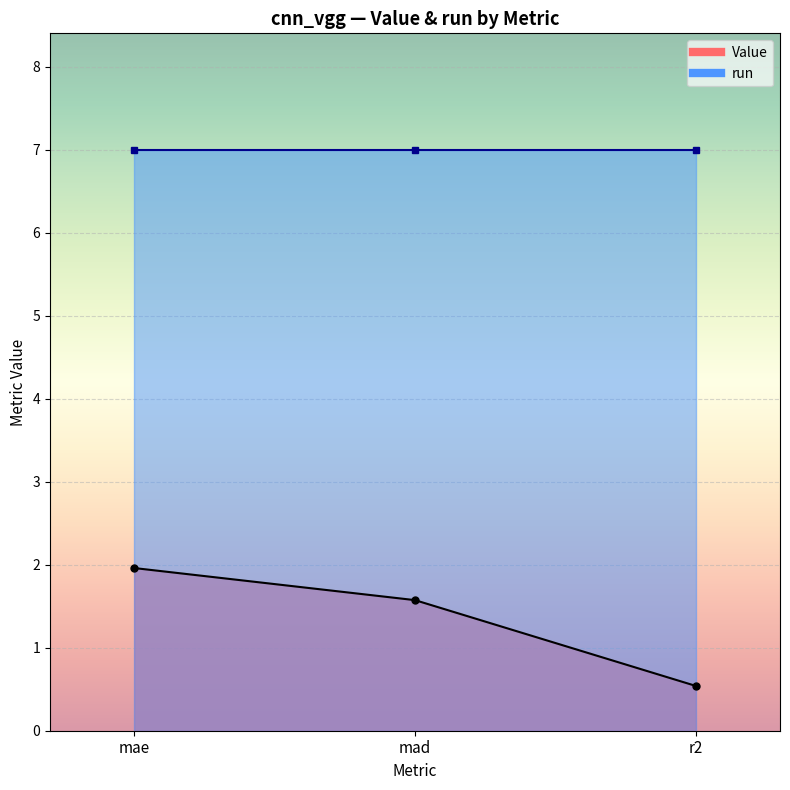

What is the label of the 3rd point from the left?

r2